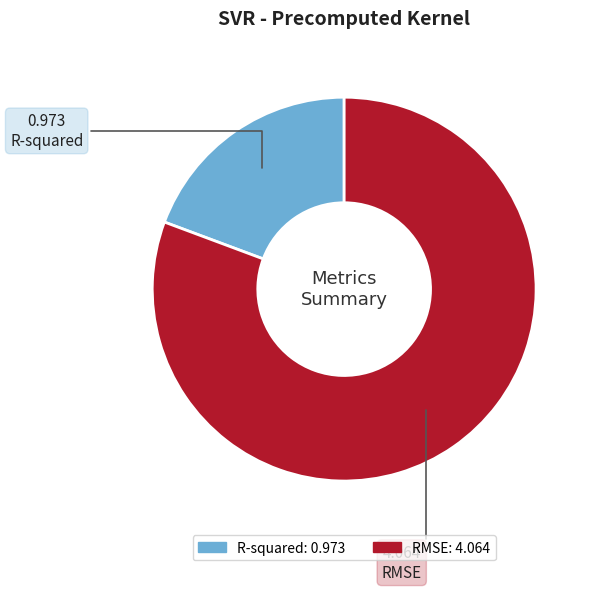

Does RMSE represent more than half of the total?

Yes